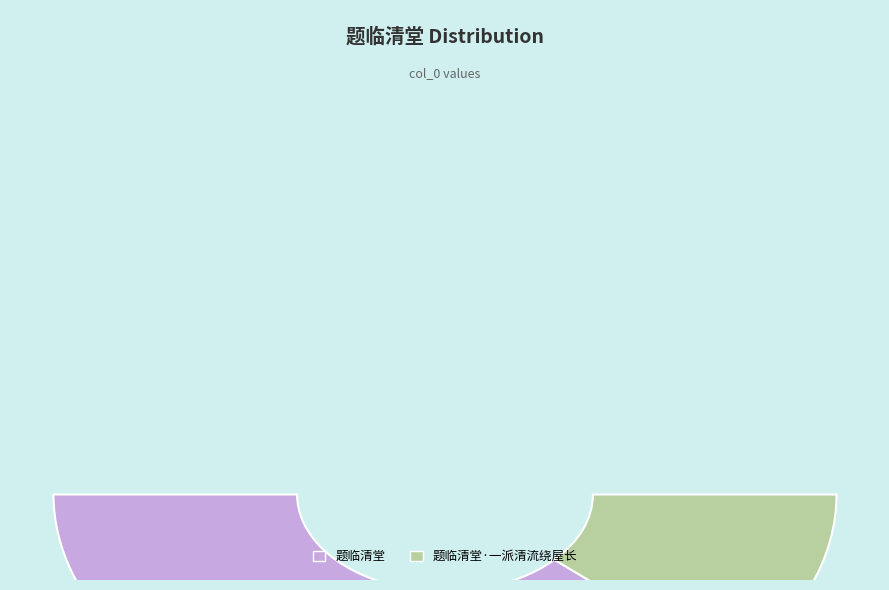

Count the number of slices in the pie.

2